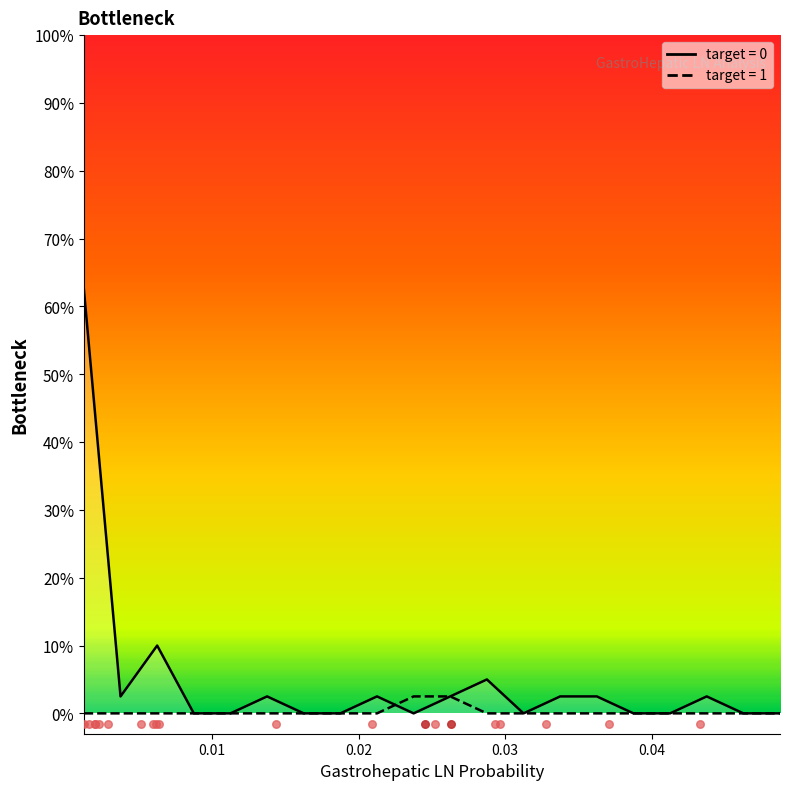

Which series contains the lowest Y value?

target=0